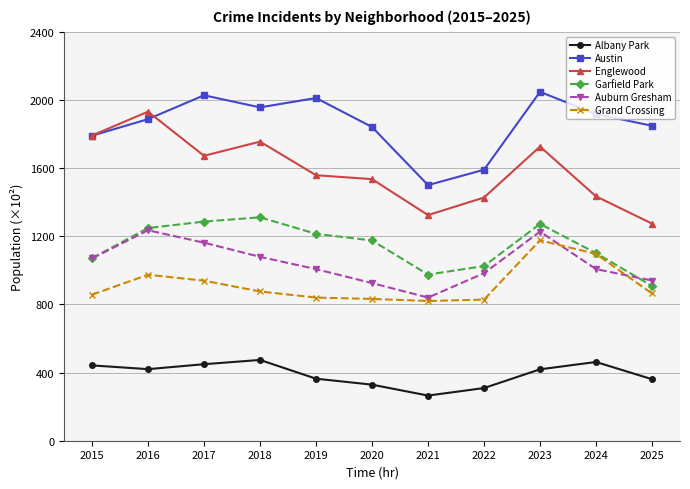

What is the sum of the Auburn Gresham values at 2025 and 2015?

2010